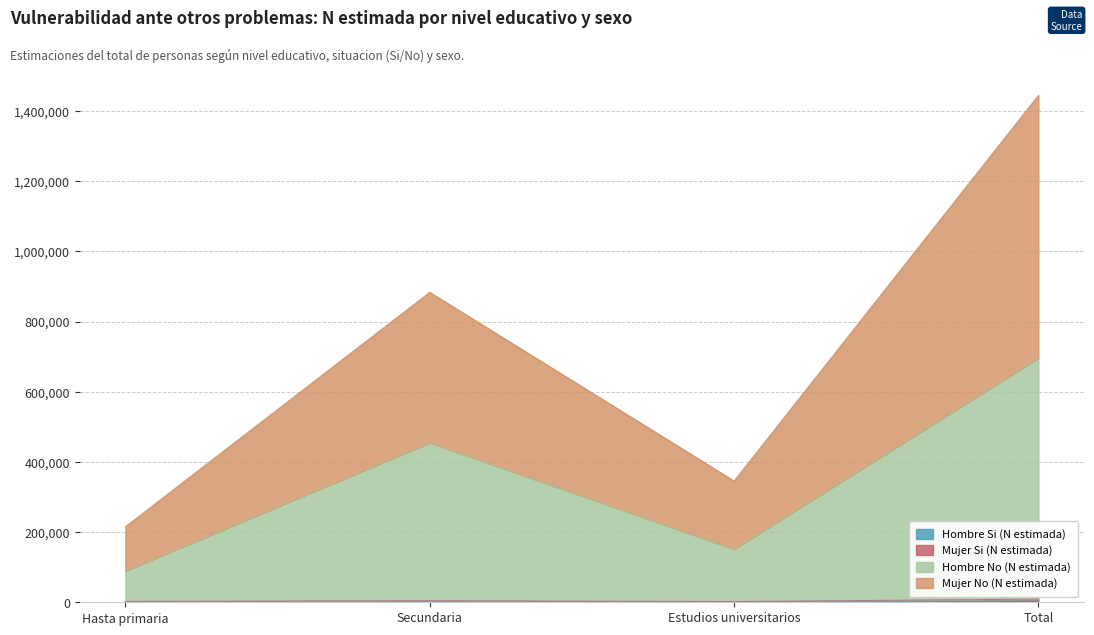

Which series has the largest total across all categories?

Mujer No (N estimada)